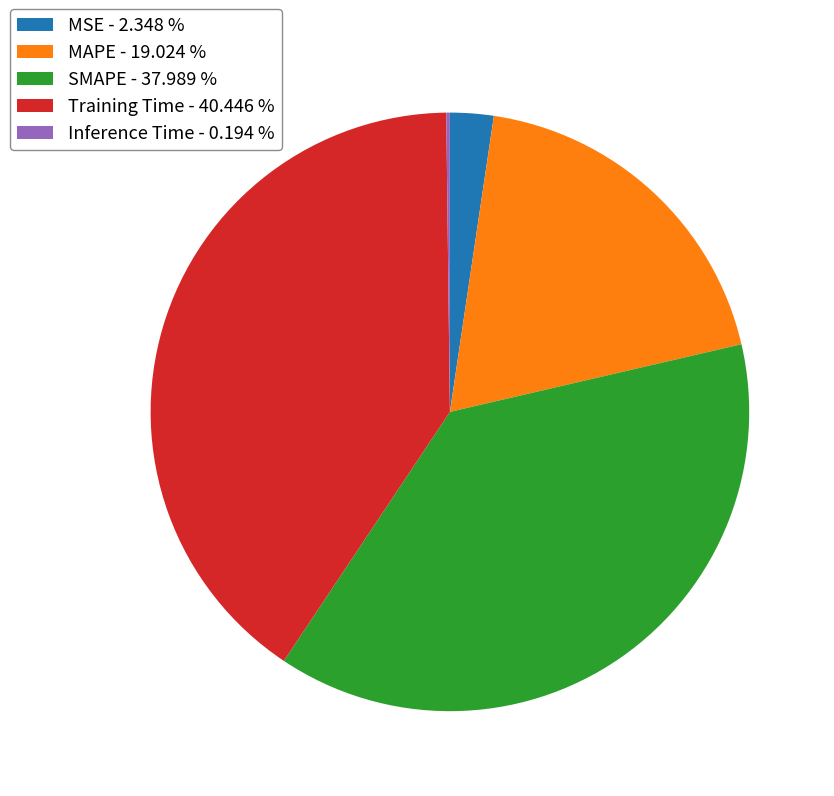

Does any single category account for the majority?

No